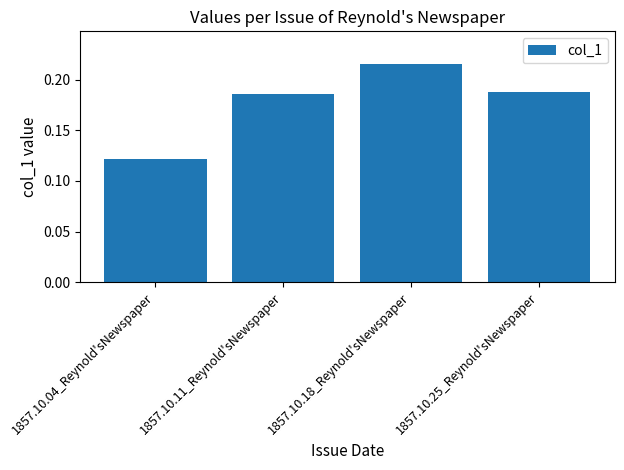

True or false: the data shows 0.3 at 1857.10.25_Reynold'sNewspaper.

False